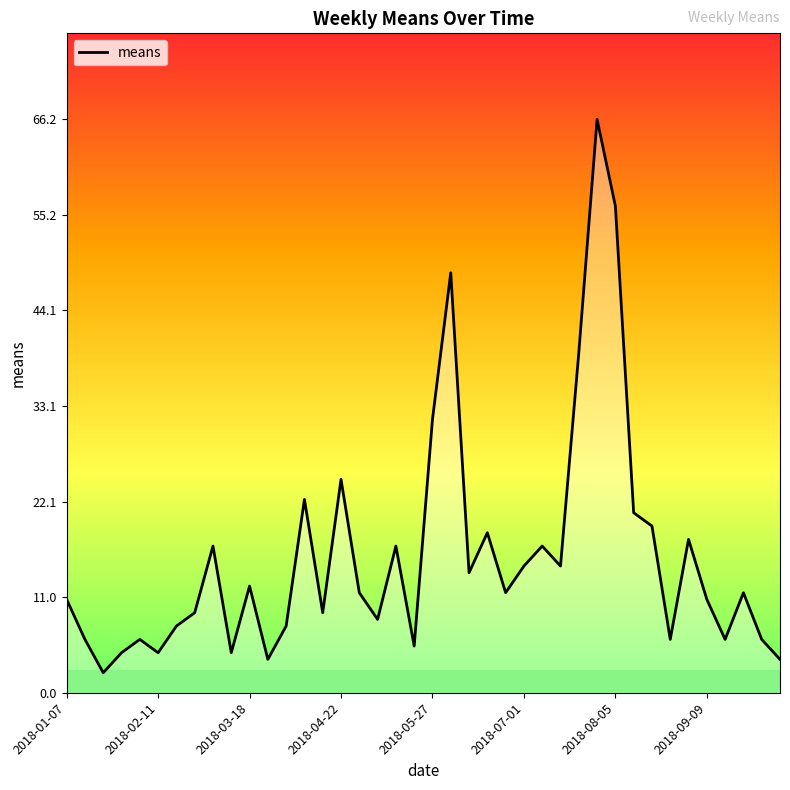

What is the smallest value displayed?

2.3